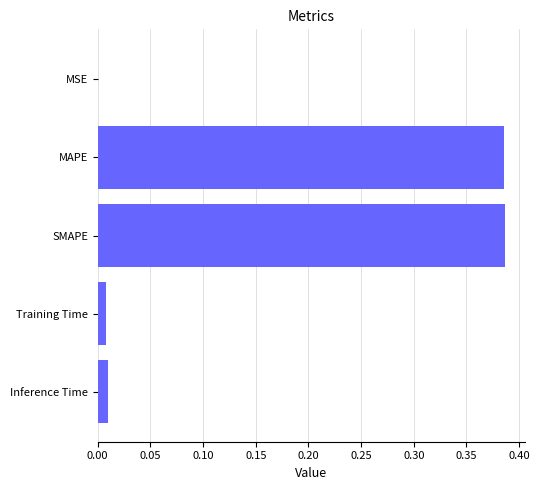

What is the sum of all values?

0.8